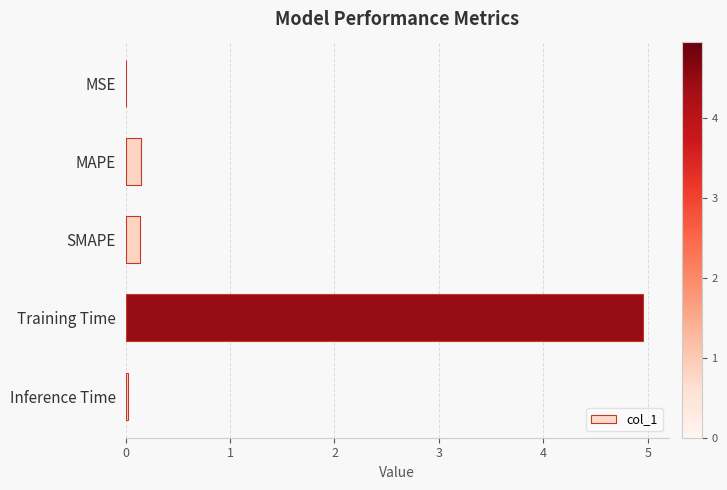

What is the sum of all values?

5.3